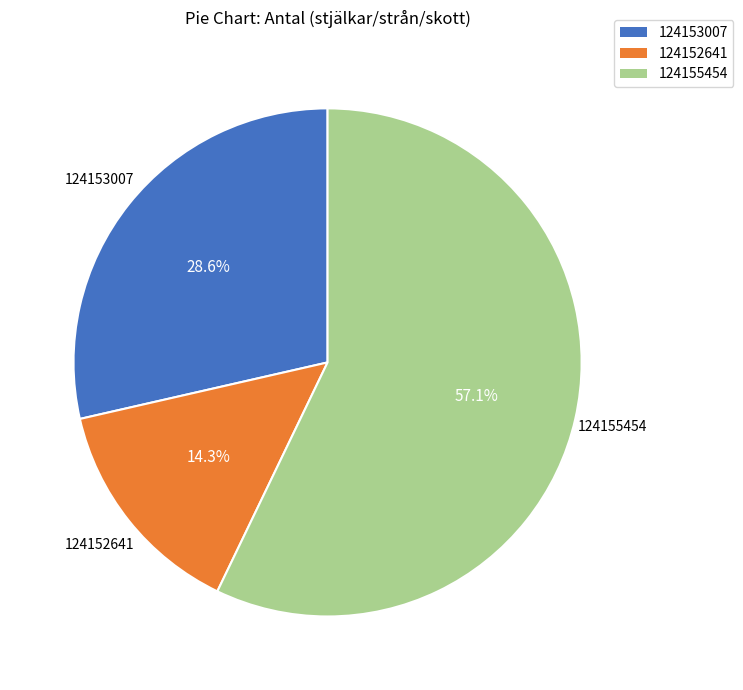

Does 124153007 account for over 50% of the chart?

No